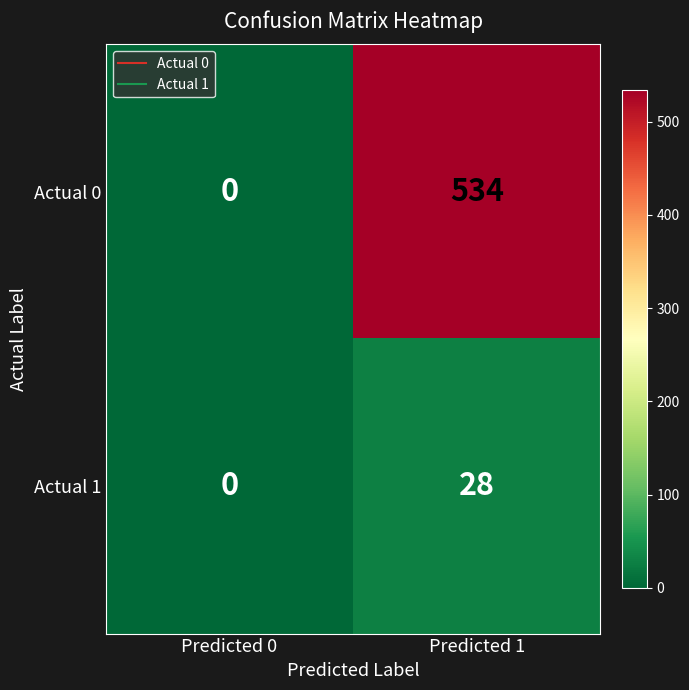

How many values in Actual 0 are above zero?

1